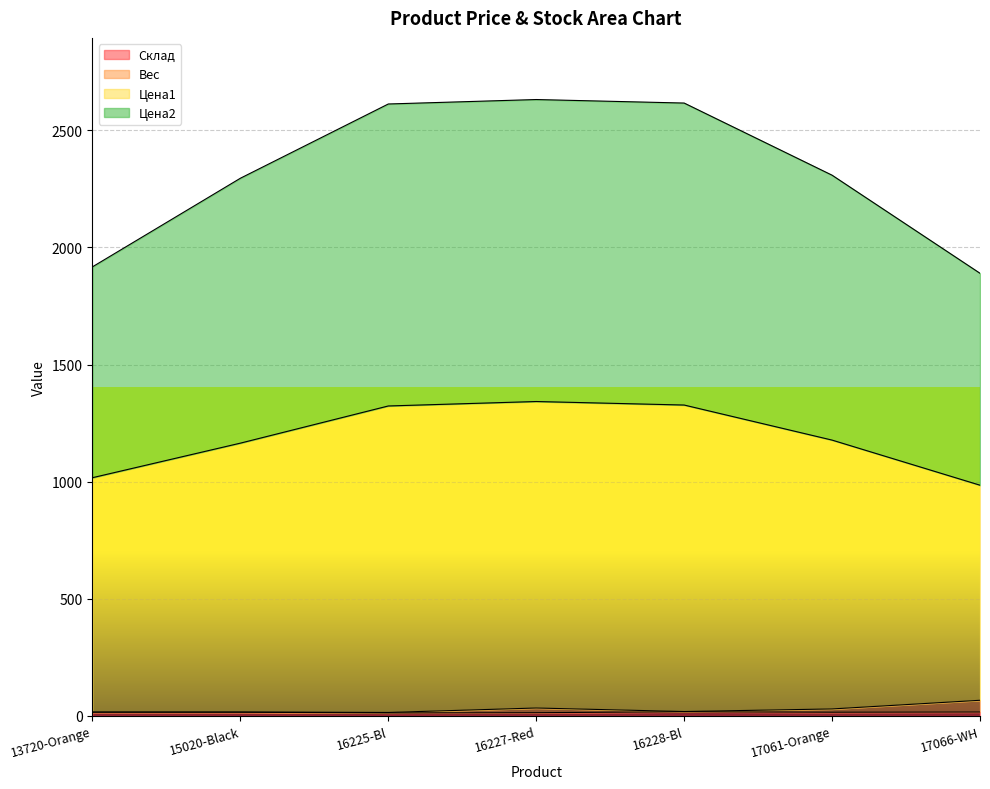

What value does the Цена1 series have at 15020-Black?

1164.5